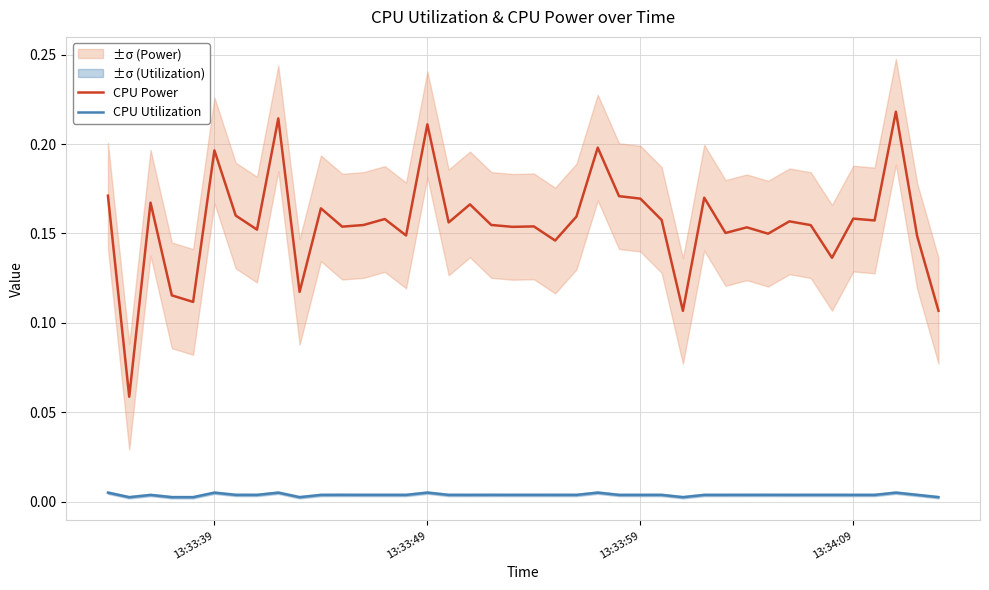

True or false: CPU Utilization and CPU Power intersect in this chart.

False